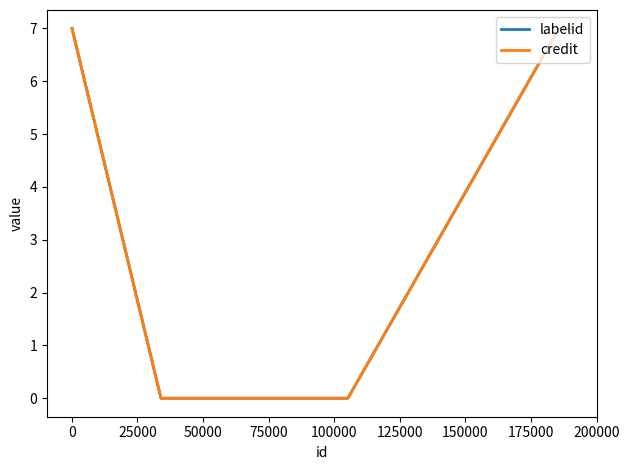

Does the chart have visible grid lines?

No